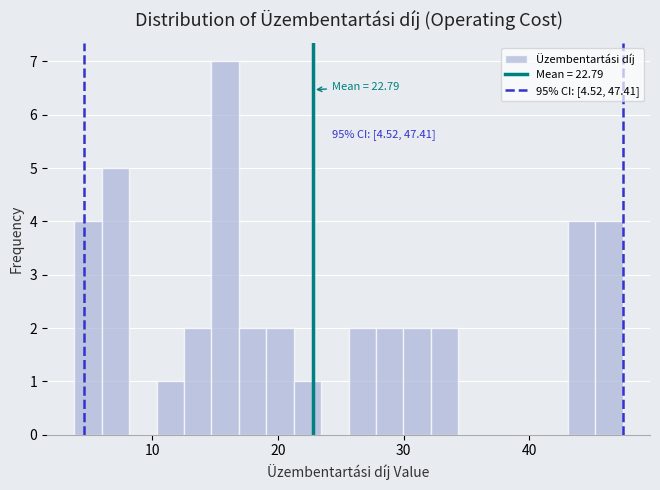

Read against the x-axis, roughly where is the centre of the tallest bar?

16